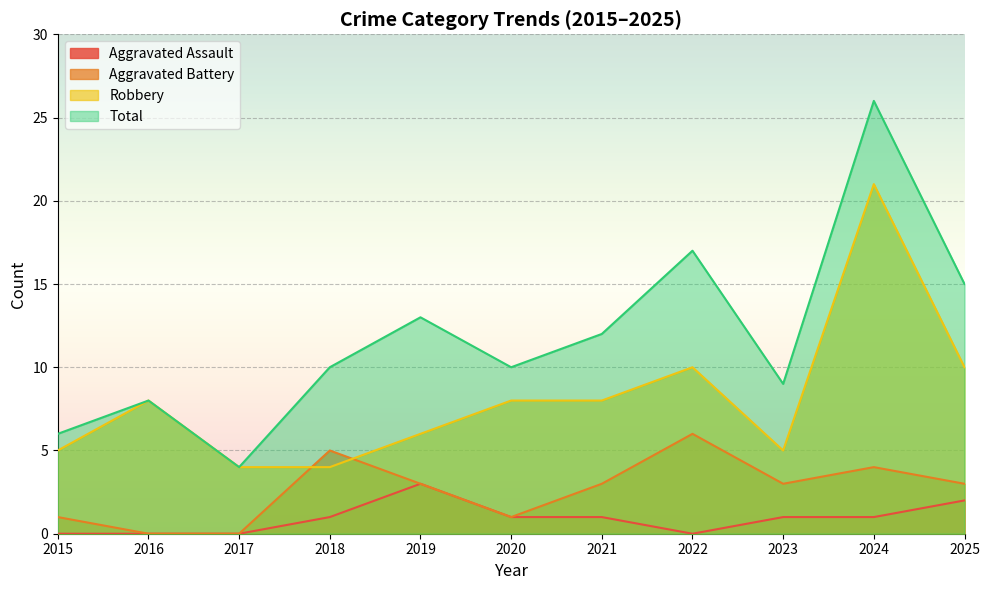

How many lines are shown in the chart?

4